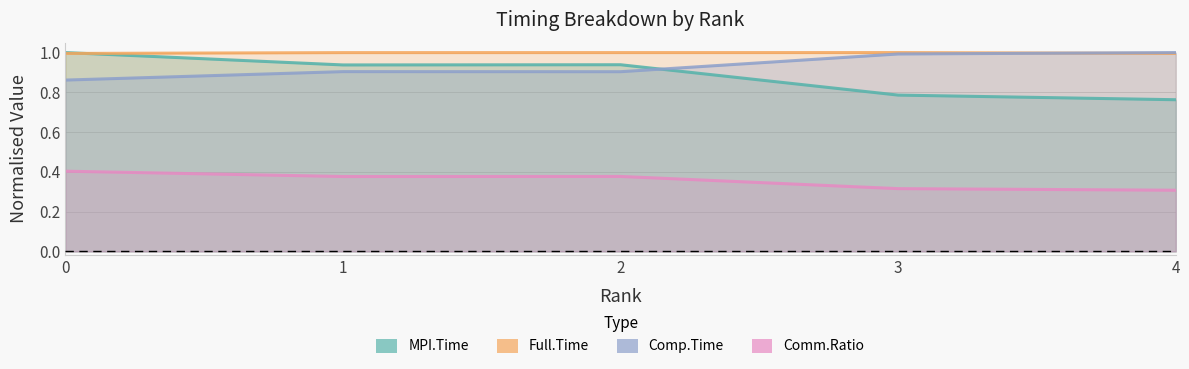

How many lines are shown in the chart?

4